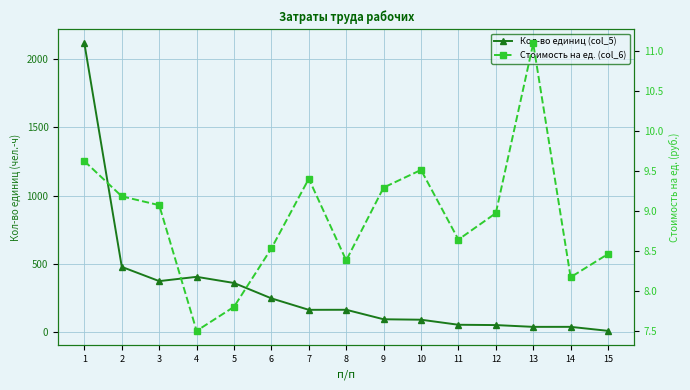

List the labels in order of Стоимость на ед. (col_6) value, largest first.

13, 1, 10, 7, 9, 2, 3, 12, 11, 6, 15, 8, 14, 5, 4